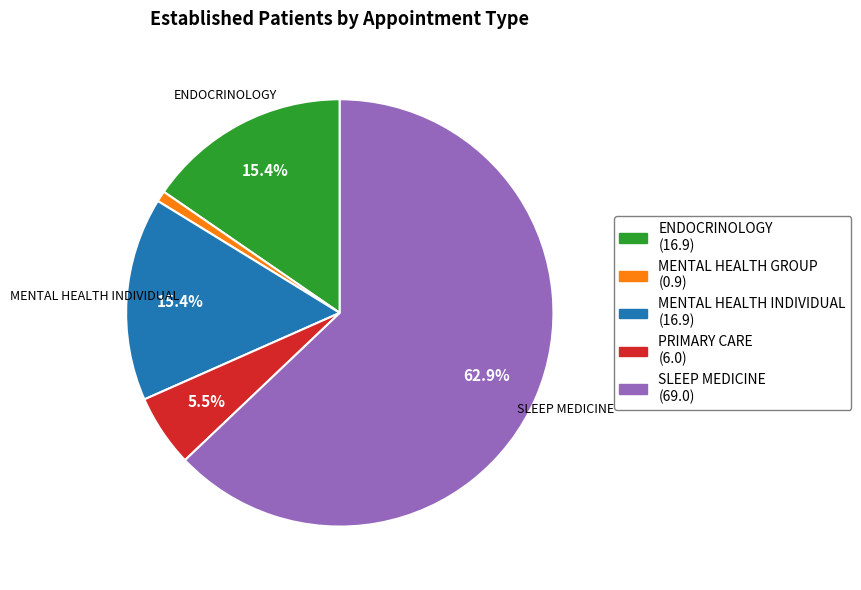

Which has a higher value, PRIMARY CARE (6.0) or MENTAL HEALTH GROUP (0.9)?

PRIMARY CARE (6.0)